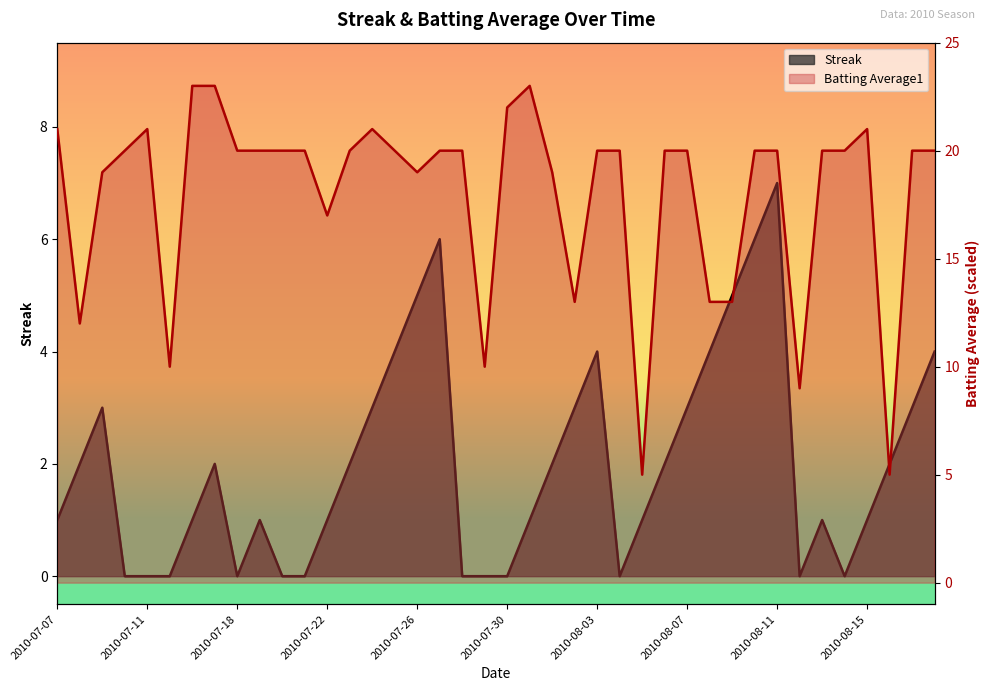

How many interior local peaks does the Streak series have?

7